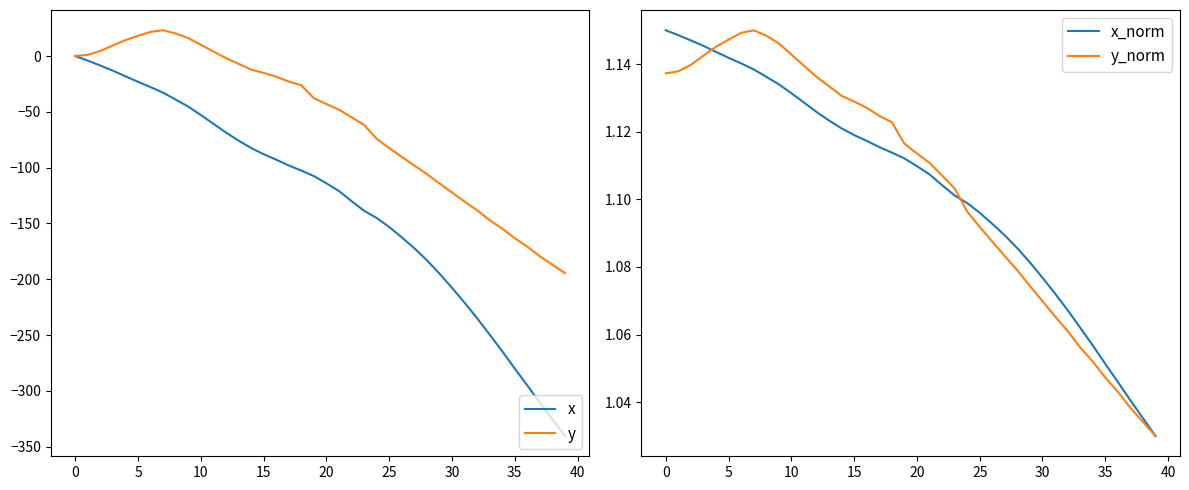

Which series has the widest spread of values?

x